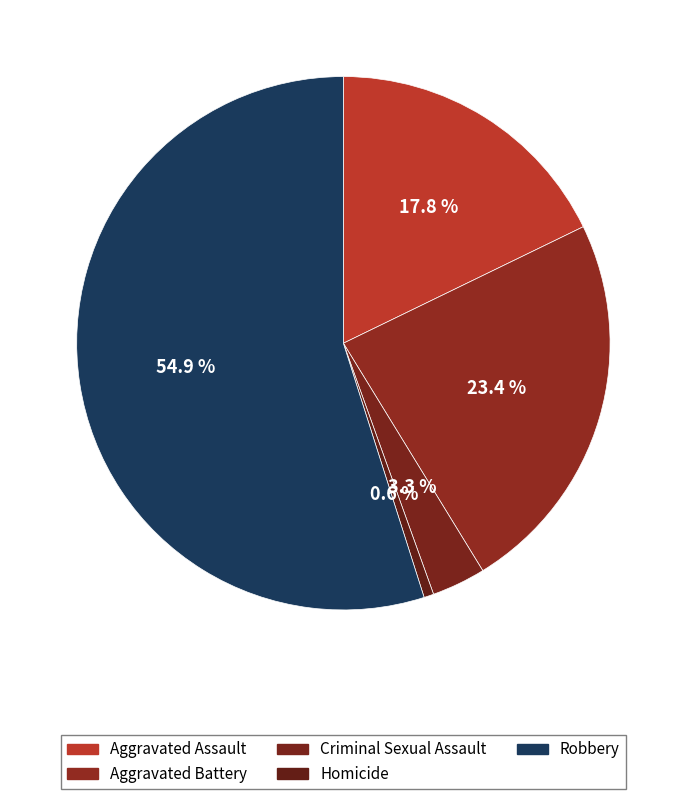

Rank the categories by value from lowest to highest.

Homicide, Criminal Sexual Assault, Aggravated Assault, Aggravated Battery, Robbery